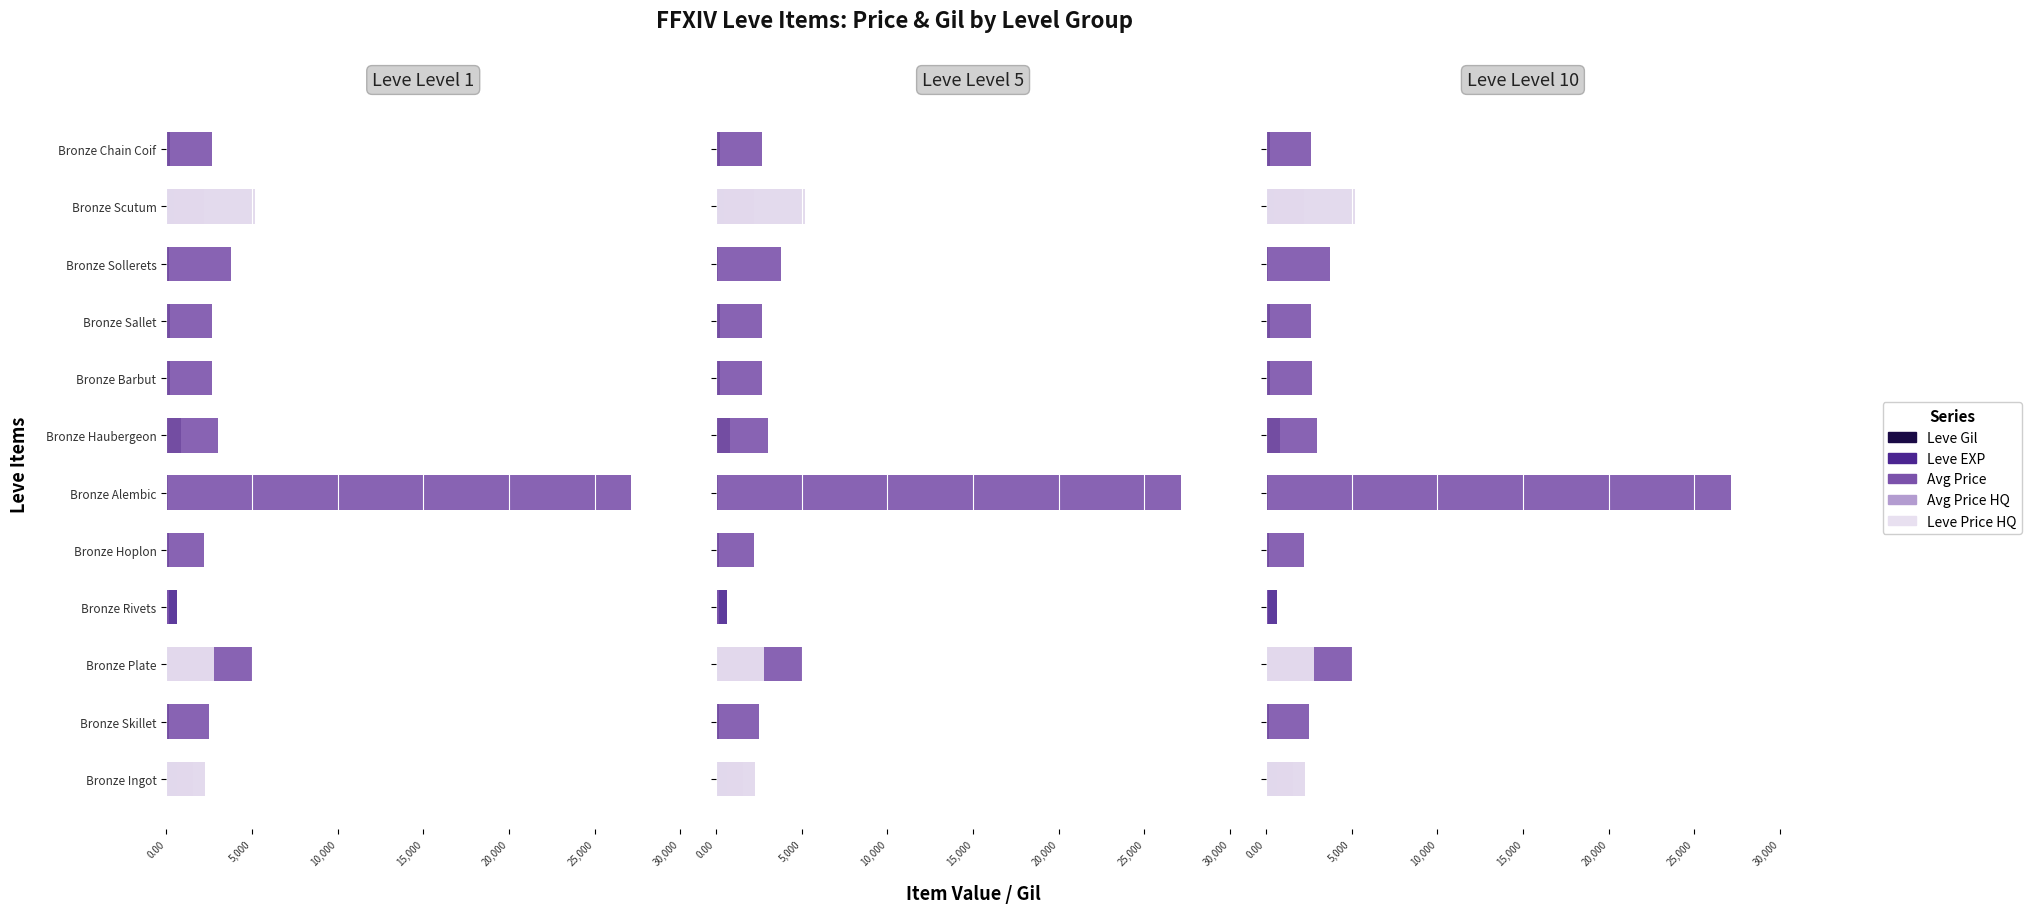

The Leve EXP series shows 630.0 at Bronze Ingot. True or false?

True